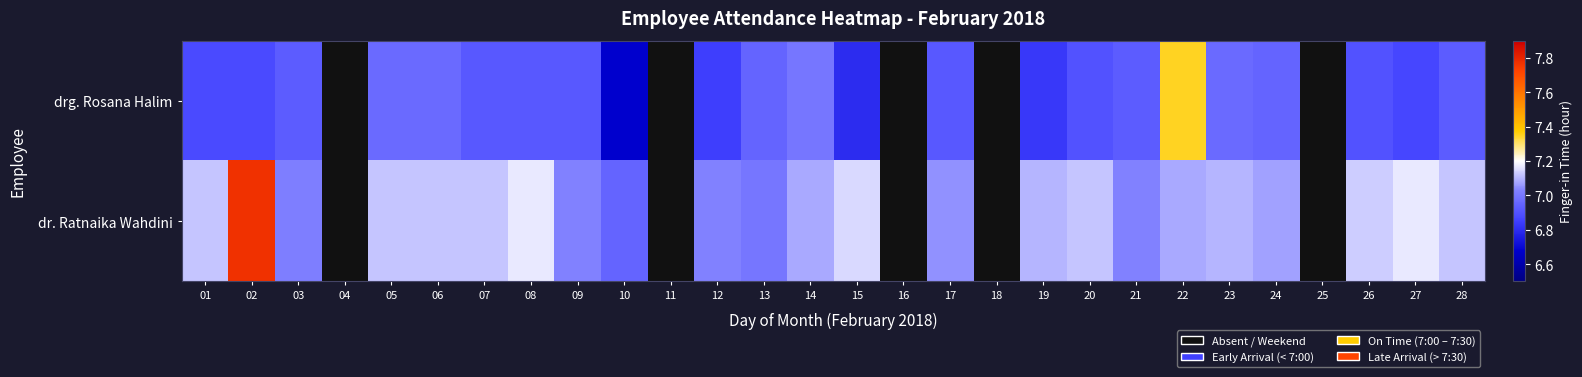

What is the spread (max minus min) of values at 24?

0.1